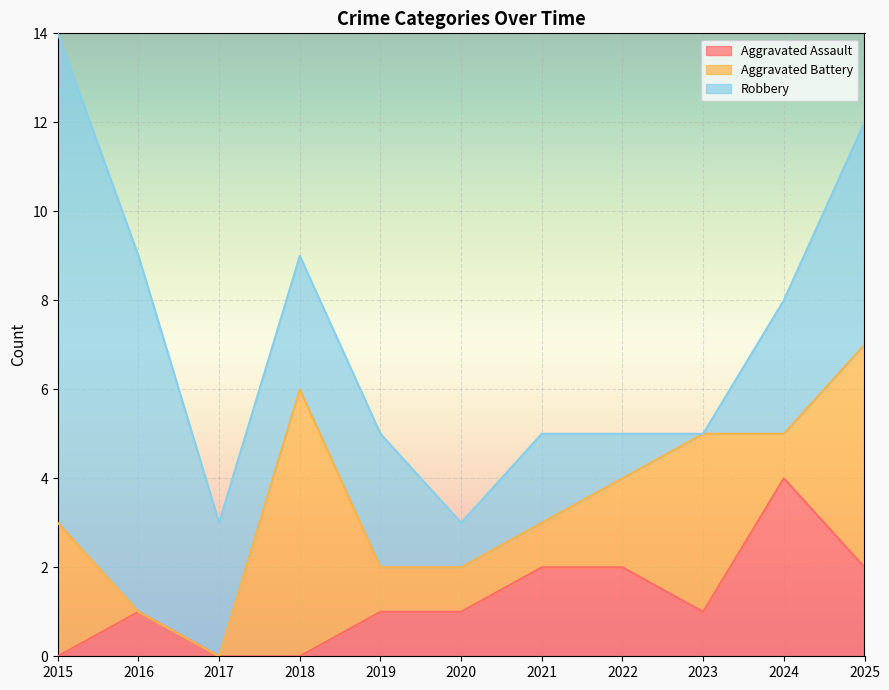

At which category does the chart reach its minimum across all series?

2015